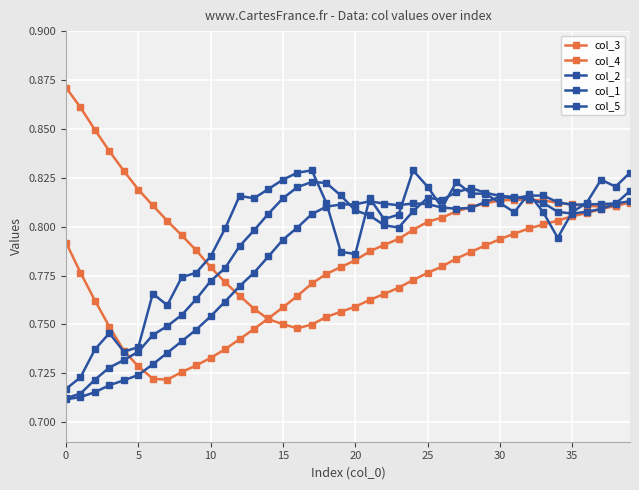

Does the chart have visible grid lines?

Yes